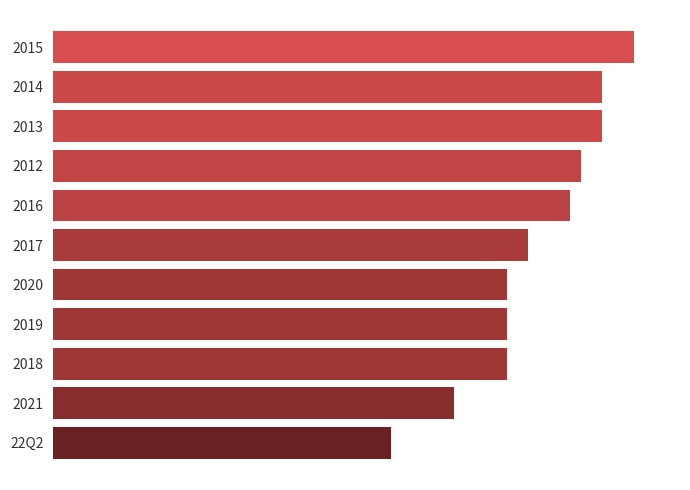

What is the sum of all values?

502